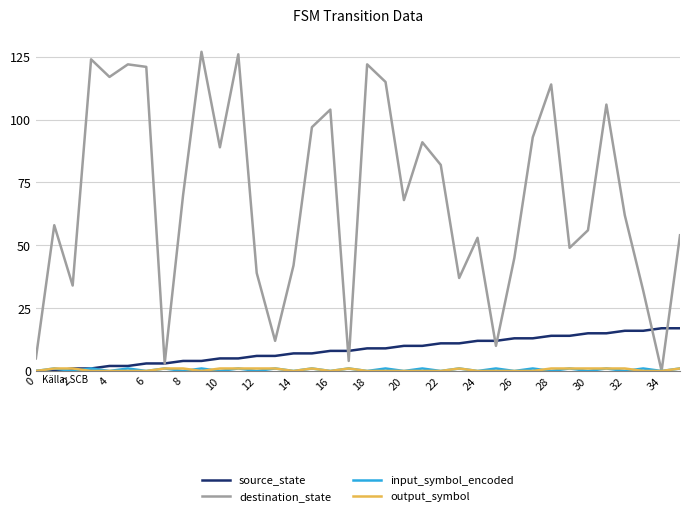

Does the chart have visible grid lines?

Yes